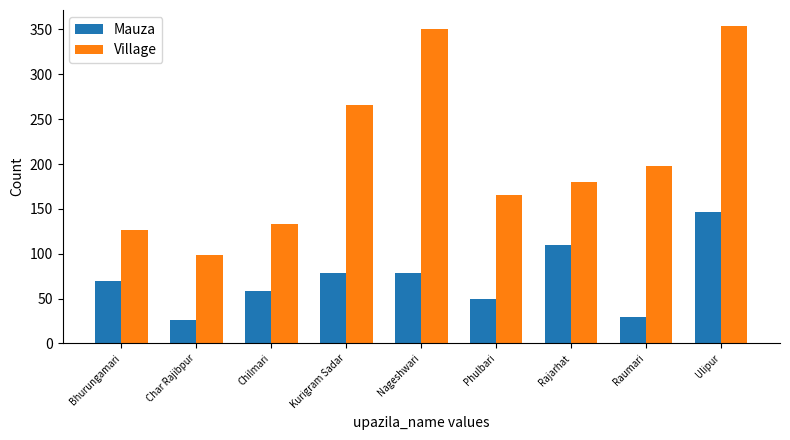

What is the difference between the Village values at Nageshwari and Raumari?

152